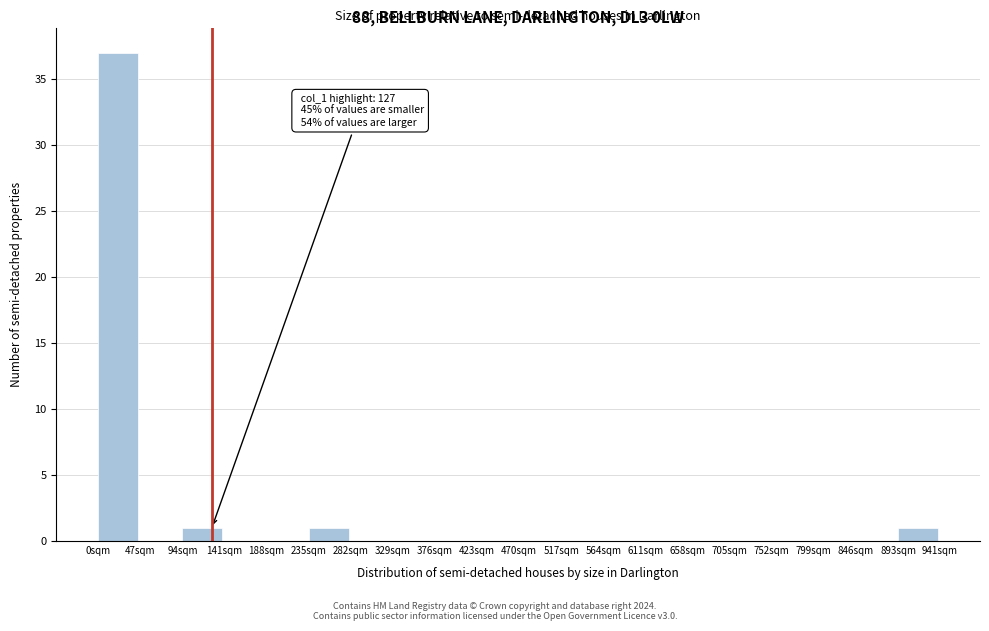

Which range on the x-axis has the tallest bar?

0 to 45